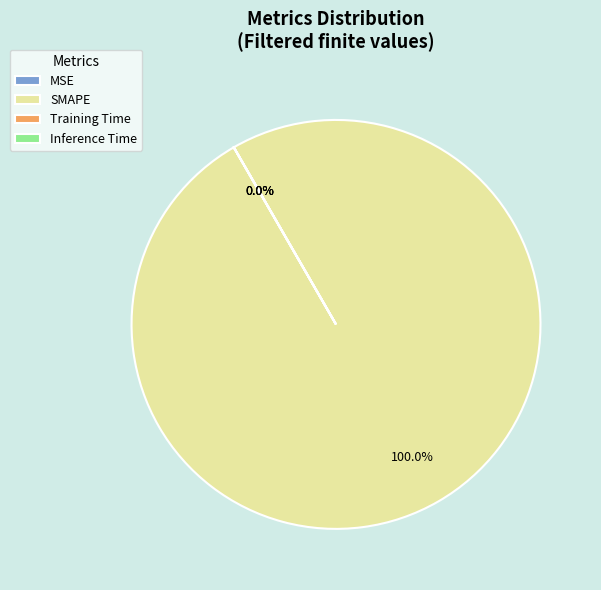

To the nearest percent, what is the difference between the SMAPE and Inference Time slice percentages?

100%